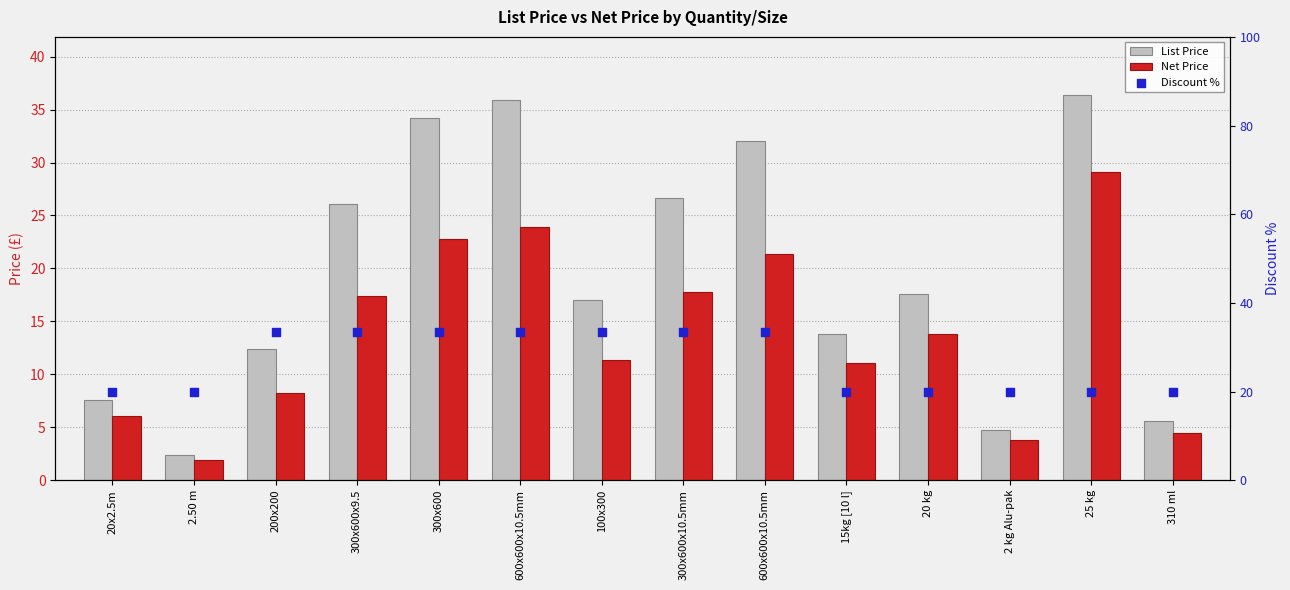

Which series contains the lowest Y value?

Net Price